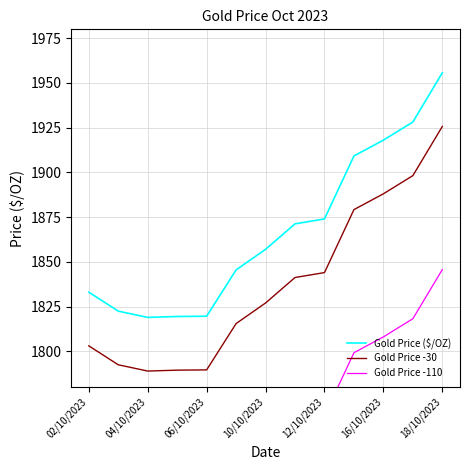

What is the difference between the maximum and minimum values in the Gold Price -110 series?

136.8